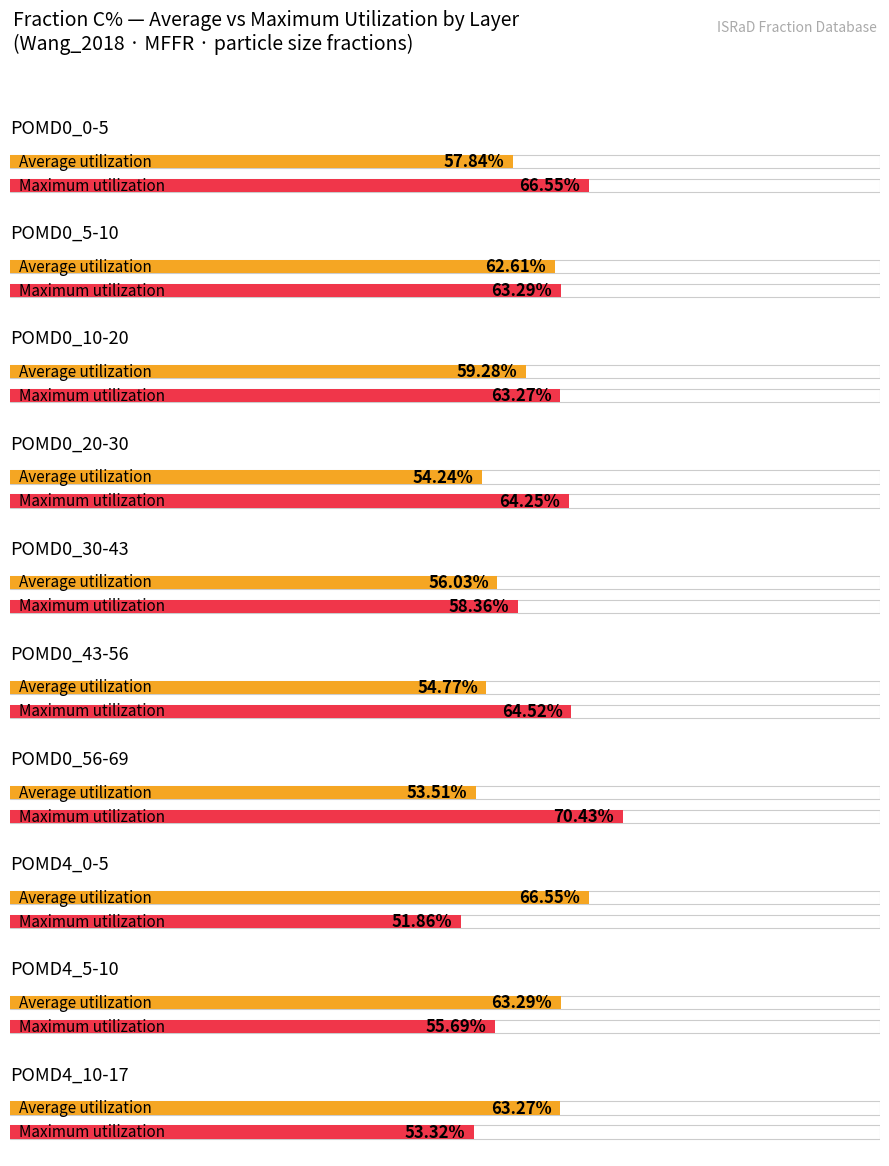

True or false: Maximum utilization has a value of 70.4 at POMD0_56-69.

True